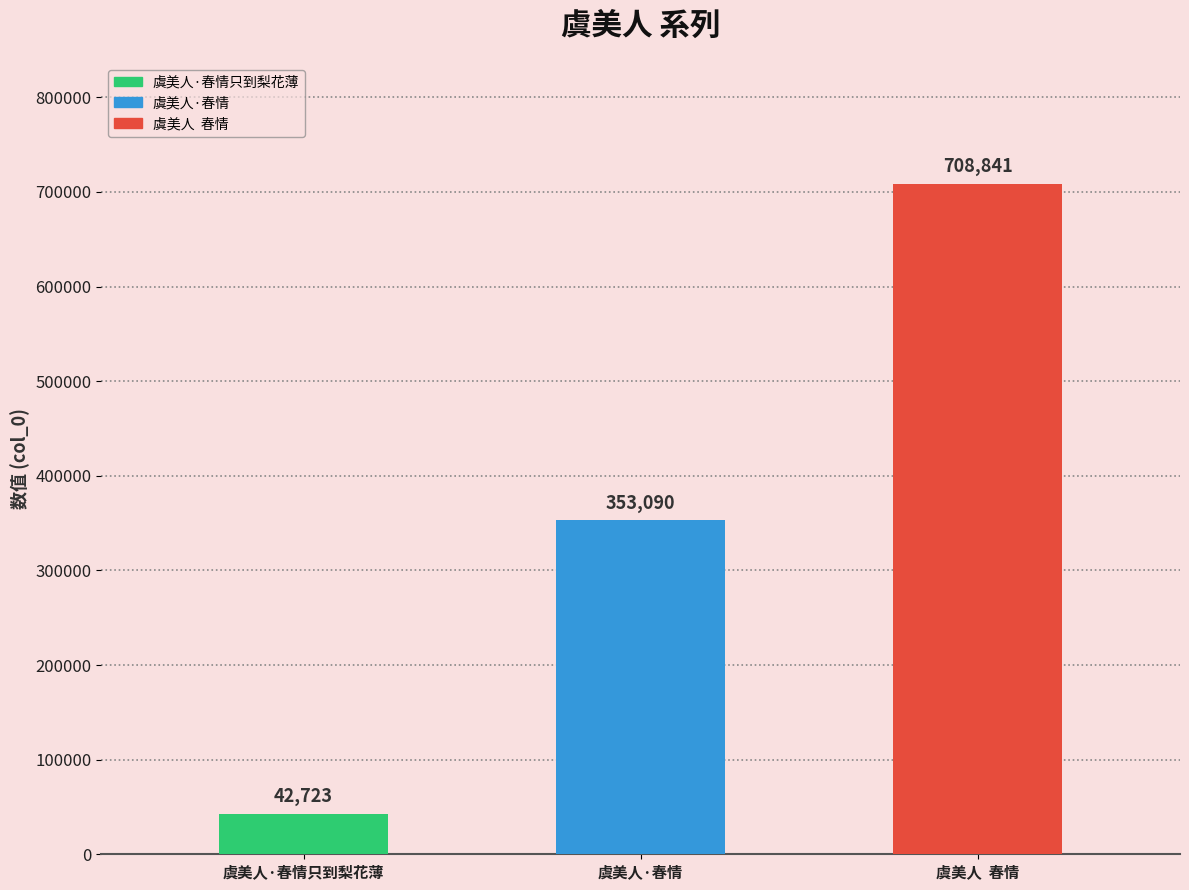

What position from the left is 虞美人·春情?

2